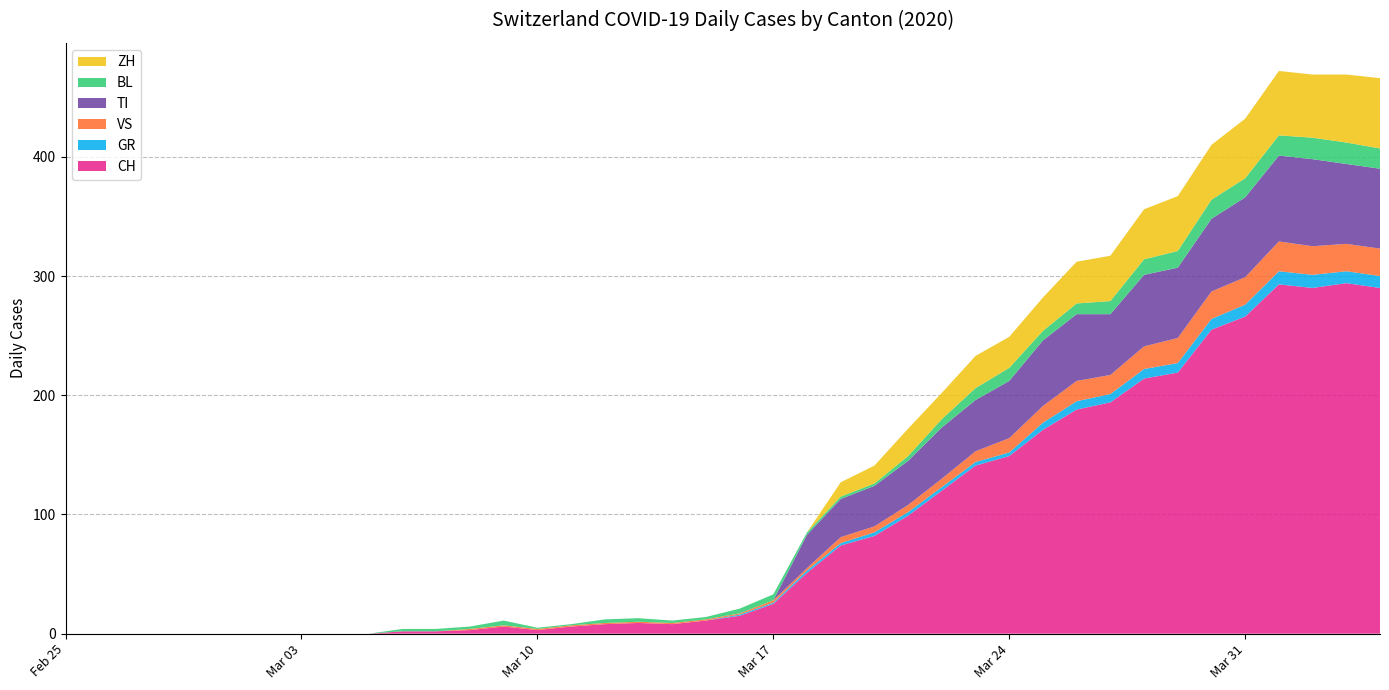

Reading left to right, extract all data points from this chart.

CH: 2020-02-25=0	2020-02-26=0	2020-02-27=0	2020-02-28=0	2020-02-29=0	2020-03-01=0	2020-03-02=0	2020-03-03=0	2020-03-04=0	2020-03-05=0	2020-03-06=2	2020-03-07=2	2020-03-08=3	2020-03-09=6	2020-03-10=3	2020-03-11=6	2020-03-12=8	2020-03-13=9	2020-03-14=8	2020-03-15=11	2020-03-16=15	2020-03-17=25	2020-03-18=51	2020-03-19=74	2020-03-20=82	2020-03-21=99	2020-03-22=120	2020-03-23=141	2020-03-24=149	2020-03-25=171	2020-03-26=188	2020-03-27=194	2020-03-28=214	2020-03-29=219	2020-03-30=255	2020-03-31=266	2020-04-01=293	2020-04-02=290	2020-04-03=294	2020-04-04=290
GR: 2020-02-25=0	2020-02-26=0	2020-02-27=0	2020-02-28=0	2020-02-29=0	2020-03-01=0	2020-03-02=0	2020-03-03=0	2020-03-04=0	2020-03-05=0	2020-03-06=0	2020-03-07=0	2020-03-08=0	2020-03-09=0	2020-03-10=0	2020-03-11=0	2020-03-12=0	2020-03-13=0	2020-03-14=0	2020-03-15=0	2020-03-16=1	2020-03-17=1	2020-03-18=2	2020-03-19=2	2020-03-20=3	2020-03-21=3	2020-03-22=3	2020-03-23=3	2020-03-24=3	2020-03-25=6	2020-03-26=7	2020-03-27=7	2020-03-28=8	2020-03-29=8	2020-03-30=9	2020-03-31=10	2020-04-01=11	2020-04-02=11	2020-04-03=10	2020-04-04=10
VS: 2020-02-25=0	2020-02-26=0	2020-02-27=0	2020-02-28=0	2020-02-29=0	2020-03-01=0	2020-03-02=0	2020-03-03=0	2020-03-04=0	2020-03-05=0	2020-03-06=0	2020-03-07=0	2020-03-08=1	2020-03-09=1	2020-03-10=1	2020-03-11=1	2020-03-12=1	2020-03-13=1	2020-03-14=1	2020-03-15=1	2020-03-16=1	2020-03-17=2	2020-03-18=2	2020-03-19=5	2020-03-20=5	2020-03-21=6	2020-03-22=7	2020-03-23=9	2020-03-24=12	2020-03-25=14	2020-03-26=17	2020-03-27=16	2020-03-28=19	2020-03-29=21	2020-03-30=23	2020-03-31=23	2020-04-01=25	2020-04-02=24	2020-04-03=23	2020-04-04=23
TI: 2020-02-25=0	2020-02-26=0	2020-02-27=0	2020-02-28=0	2020-02-29=0	2020-03-01=0	2020-03-02=0	2020-03-03=0	2020-03-04=0	2020-03-05=0	2020-03-06=0	2020-03-07=0	2020-03-08=0	2020-03-09=0	2020-03-10=0	2020-03-11=0	2020-03-12=0	2020-03-13=0	2020-03-14=0	2020-03-15=0	2020-03-16=0	2020-03-17=0	2020-03-18=28	2020-03-19=32	2020-03-20=34	2020-03-21=37	2020-03-22=43	2020-03-23=43	2020-03-24=48	2020-03-25=55	2020-03-26=56	2020-03-27=51	2020-03-28=60	2020-03-29=59	2020-03-30=61	2020-03-31=67	2020-04-01=72	2020-04-02=73	2020-04-03=67	2020-04-04=67
BL: 2020-02-25=0	2020-02-26=0	2020-02-27=0	2020-02-28=0	2020-02-29=0	2020-03-01=0	2020-03-02=0	2020-03-03=0	2020-03-04=0	2020-03-05=0	2020-03-06=2	2020-03-07=2	2020-03-08=2	2020-03-09=4	2020-03-10=1	2020-03-11=1	2020-03-12=3	2020-03-13=3	2020-03-14=2	2020-03-15=2	2020-03-16=4	2020-03-17=5	2020-03-18=2	2020-03-19=2	2020-03-20=2	2020-03-21=4	2020-03-22=7	2020-03-23=10	2020-03-24=11	2020-03-25=8	2020-03-26=9	2020-03-27=11	2020-03-28=13	2020-03-29=14	2020-03-30=16	2020-03-31=16	2020-04-01=17	2020-04-02=18	2020-04-03=18	2020-04-04=17
ZH: 2020-02-25=0	2020-02-26=0	2020-02-27=0	2020-02-28=0	2020-02-29=0	2020-03-01=0	2020-03-02=0	2020-03-03=0	2020-03-04=0	2020-03-05=0	2020-03-06=0	2020-03-07=0	2020-03-08=0	2020-03-09=0	2020-03-10=0	2020-03-11=0	2020-03-12=0	2020-03-13=0	2020-03-14=0	2020-03-15=0	2020-03-16=0	2020-03-17=0	2020-03-18=0	2020-03-19=12	2020-03-20=15	2020-03-21=23	2020-03-22=22	2020-03-23=27	2020-03-24=26	2020-03-25=28	2020-03-26=35	2020-03-27=38	2020-03-28=42	2020-03-29=46	2020-03-30=46	2020-03-31=50	2020-04-01=54	2020-04-02=53	2020-04-03=57	2020-04-04=59